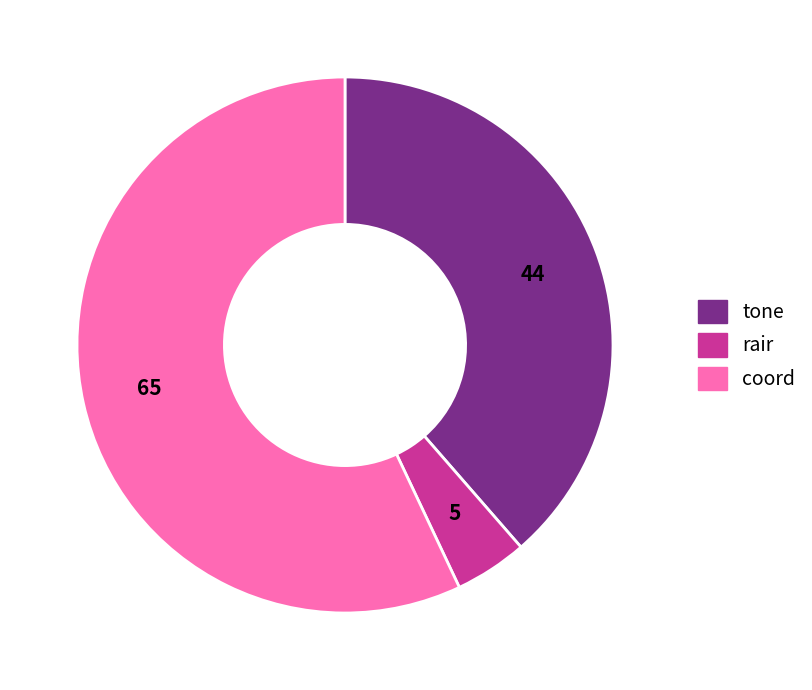

True or false: coord accounts for 40% of the total.

False